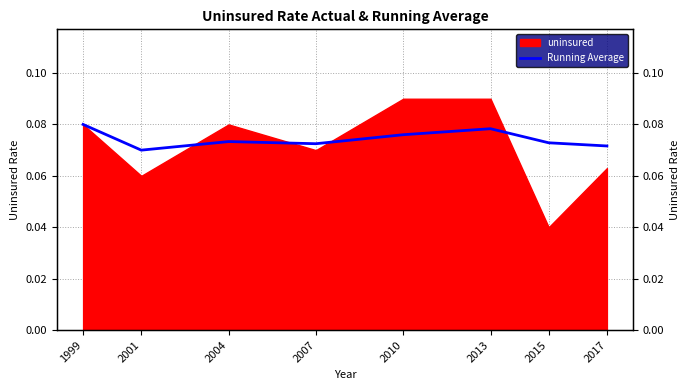

Reading left to right, extract all data points from this chart.

0.1	0.1	0.1	0.1	0.1	0.1	0.1	0.1